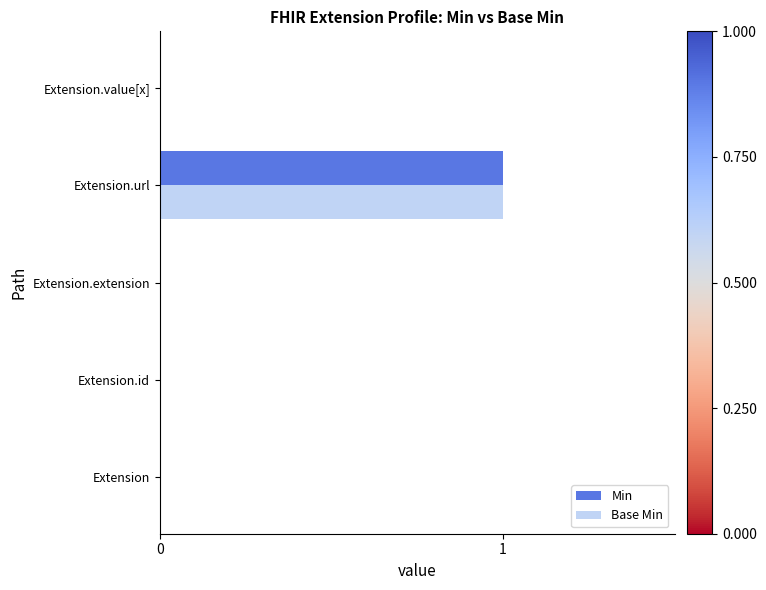

True or false: Min has a value of 0 at Extension.extension.

True